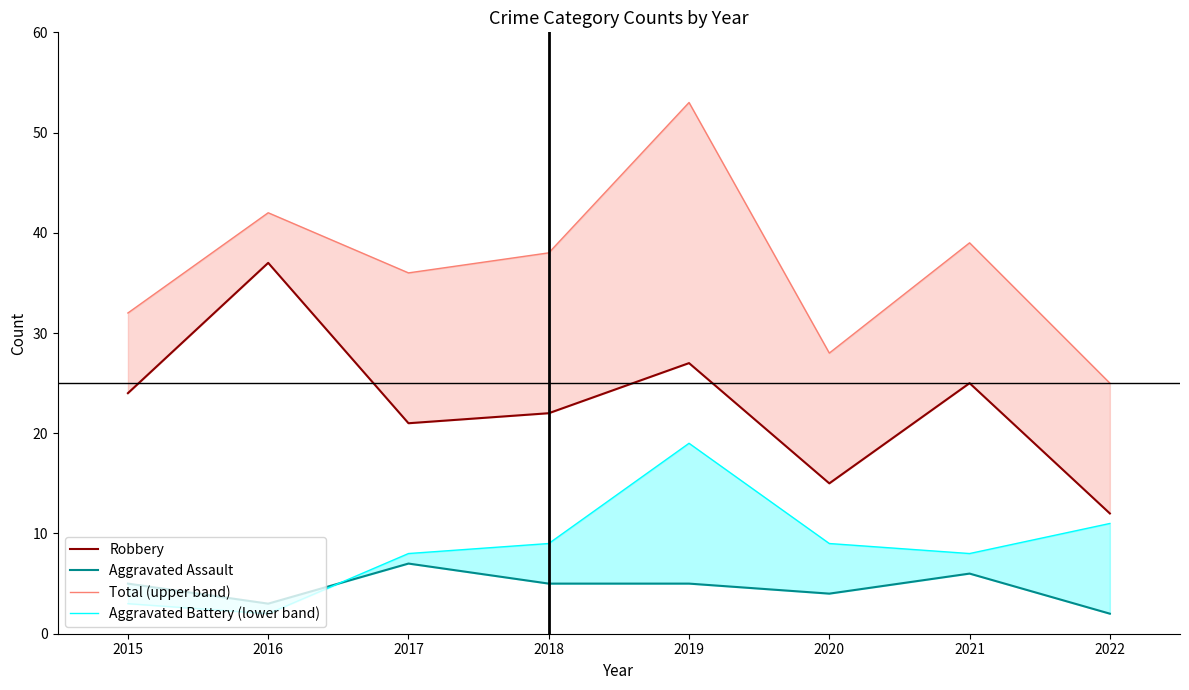

What is the total value across all series at 2018?

74